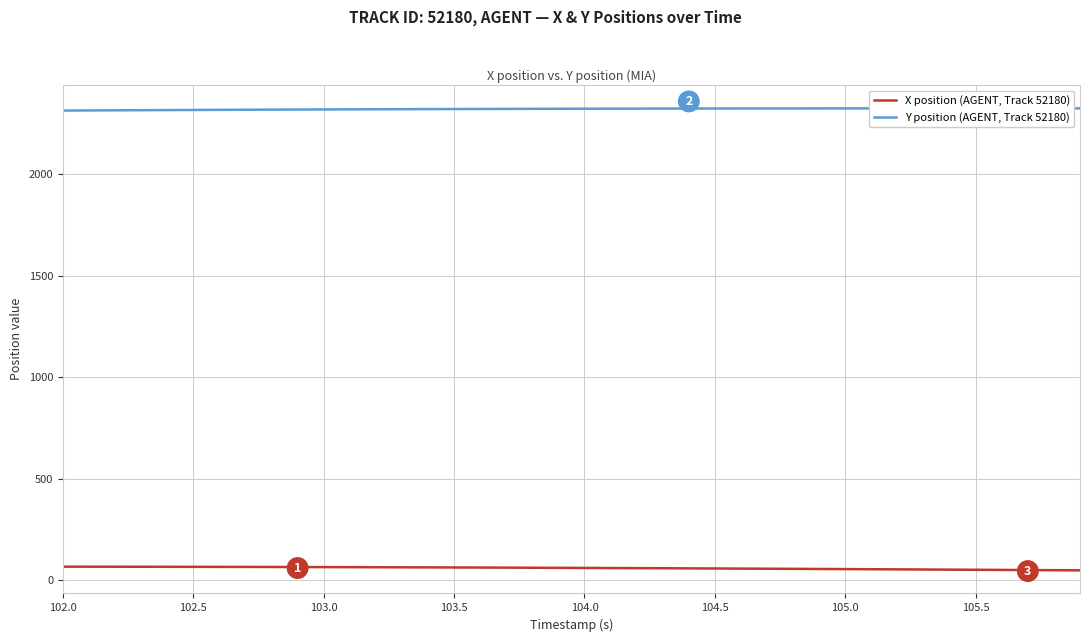

What is the maximum value for X position (AGENT, Track 52180)?

67.1